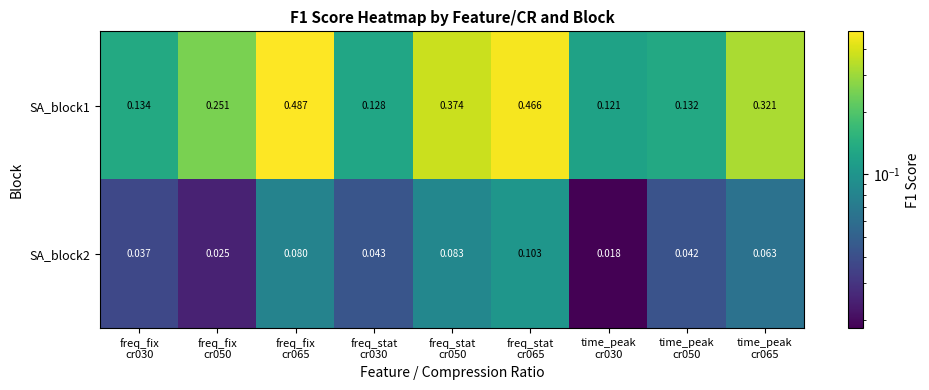

At how many categories does at least one series exceed 0?

9